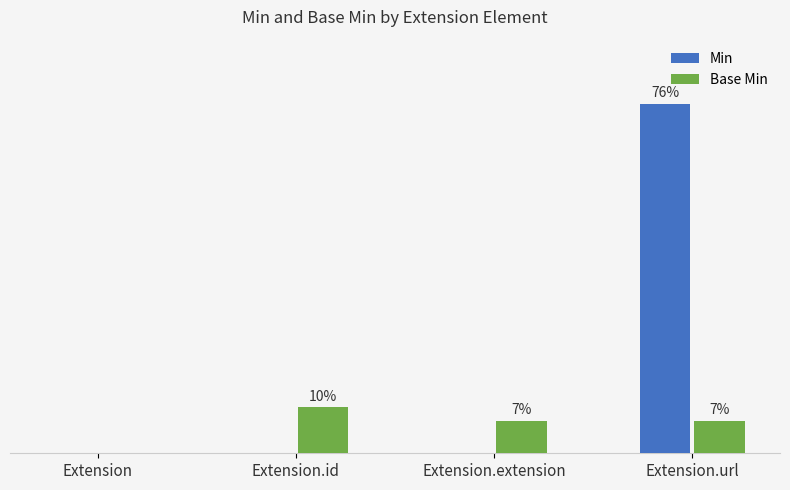

Where does the Base Min series first go above 7?

Extension.id